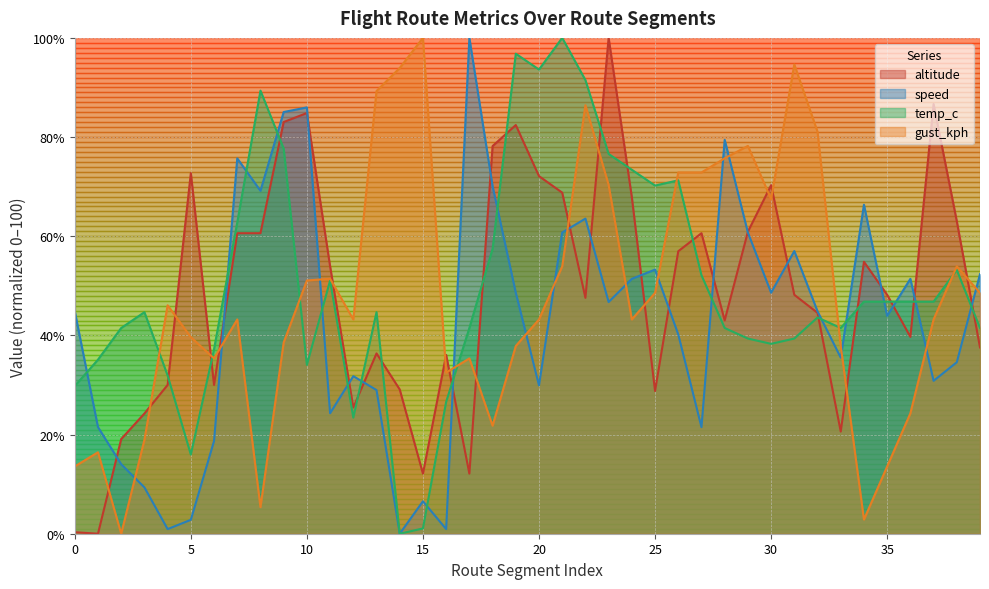

Where is gust_kph nearest to the value 50?

10